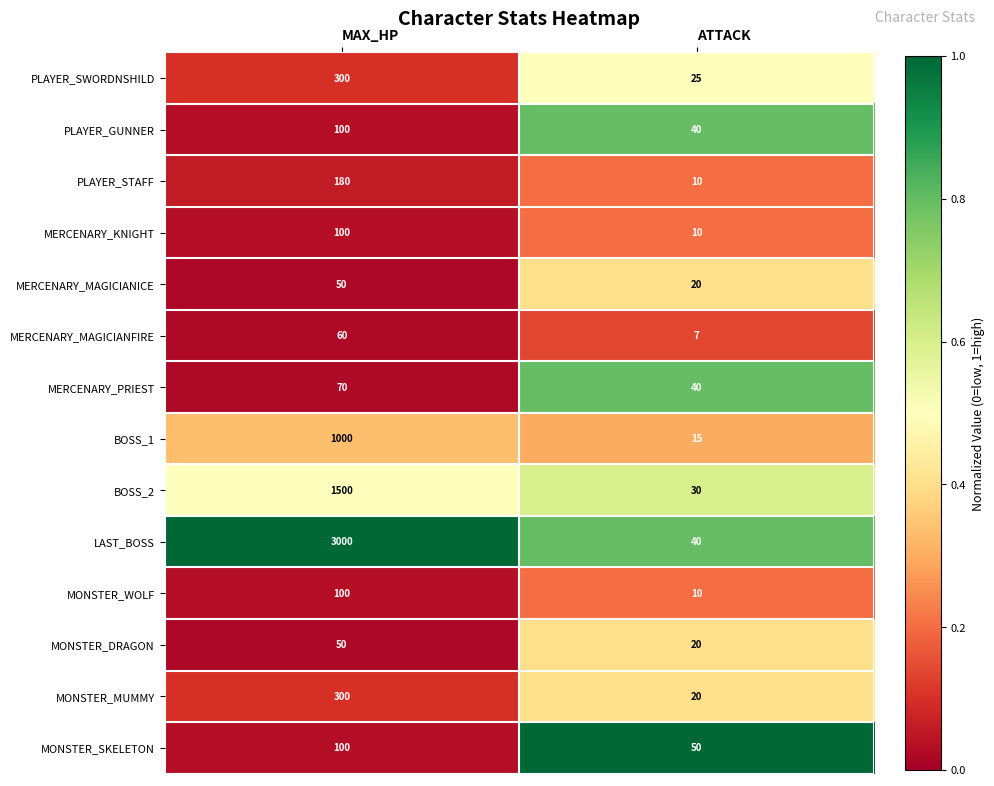

The value of LAST_BOSS at MAX_HP is 615. True or false?

False